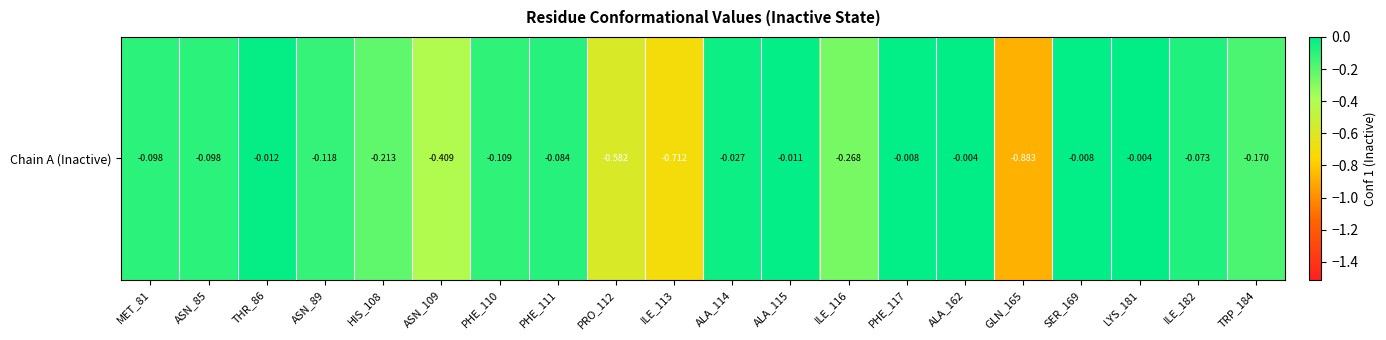

What is the change in value from HIS_108 to ILE_182?

+0.1